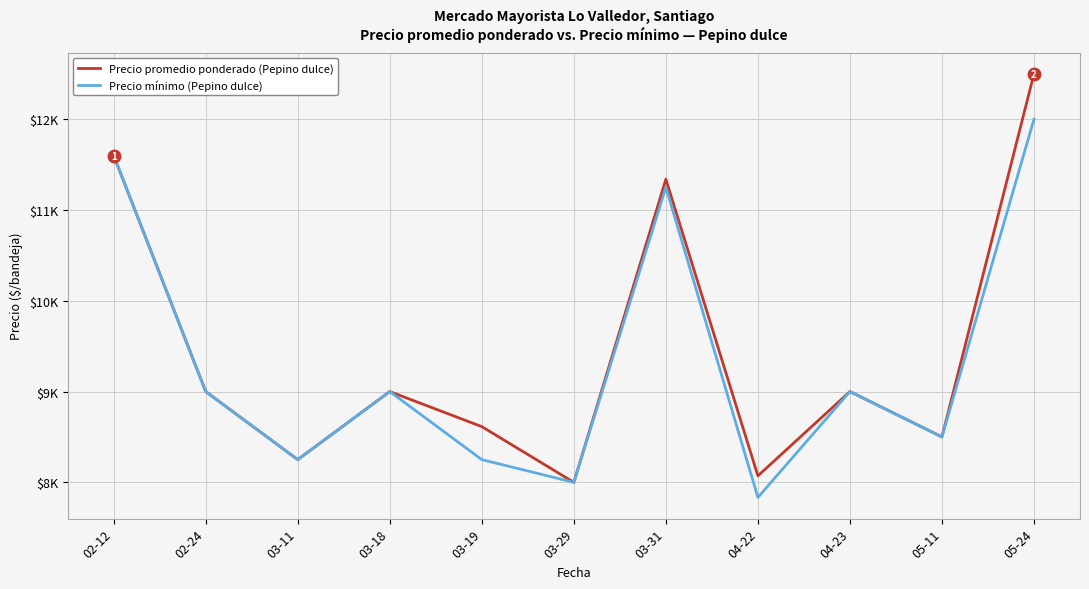

What is the label of the 2nd point from the right?

05-11